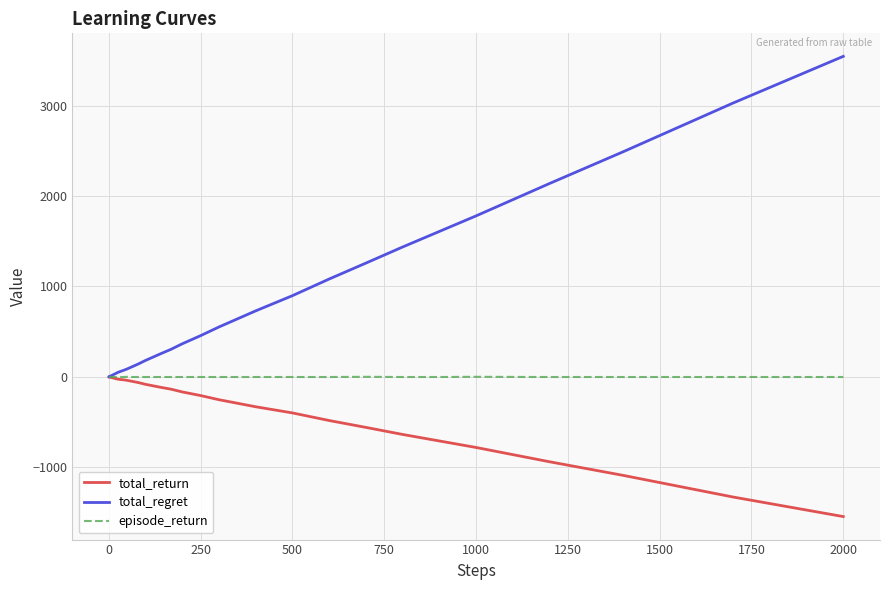

Which series has the largest range (max minus min)?

total_regret